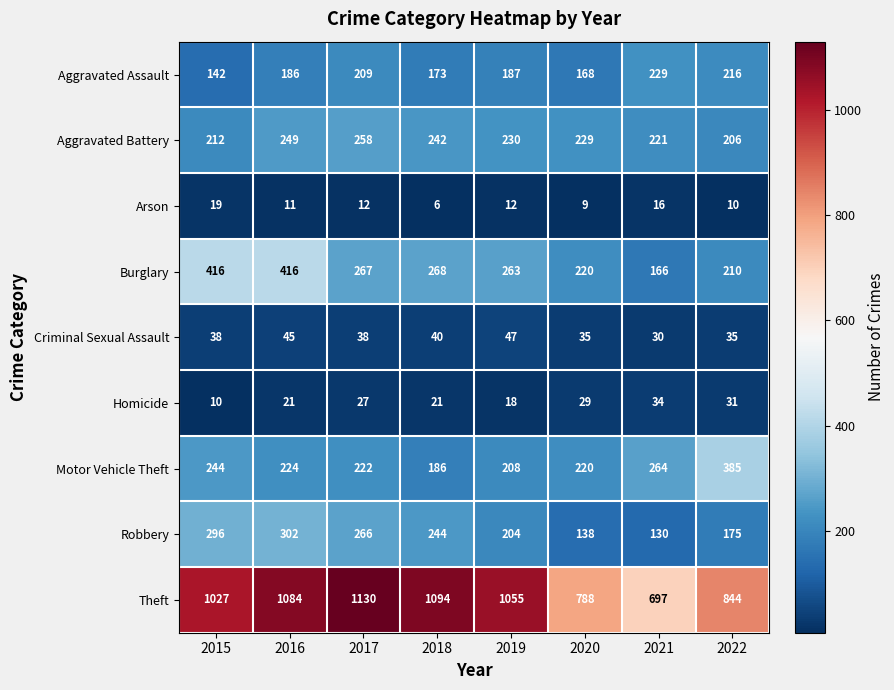

Which series changed the most between 2020 and 2022?

Motor Vehicle Theft